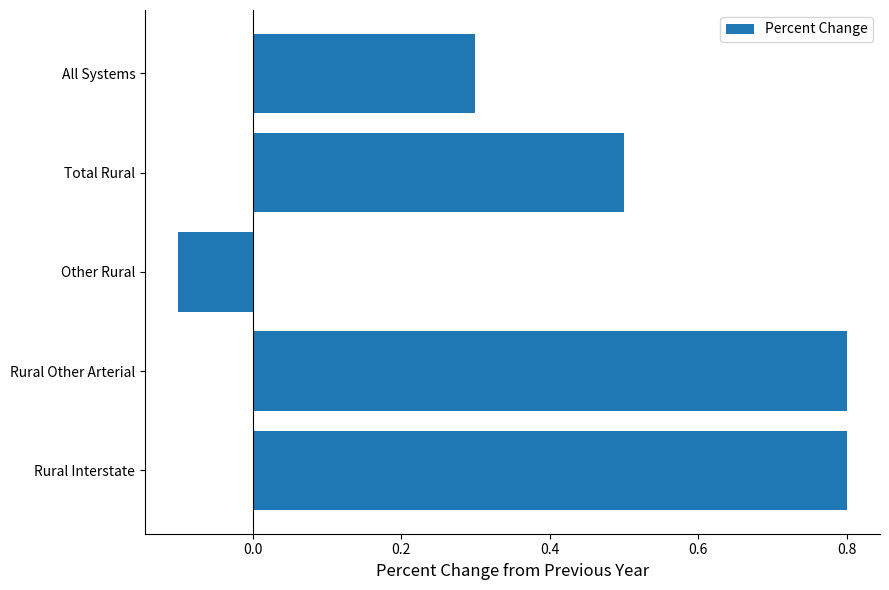

Reading bottom to top, transcribe all the data shown in this chart.

Rural Interstate=0.8	Rural Other Arterial=0.8	Other Rural=-0.1	Total Rural=0.5	All Systems=0.3